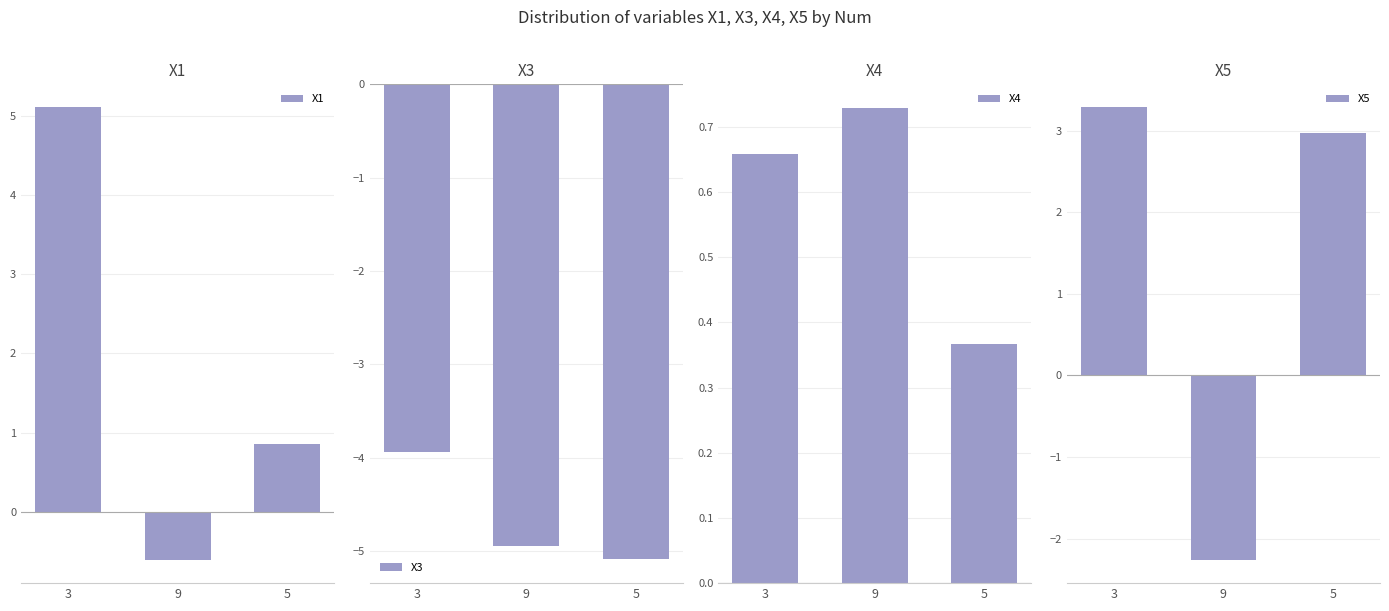

Is it true that X3 equals -5.1 at 5?

True